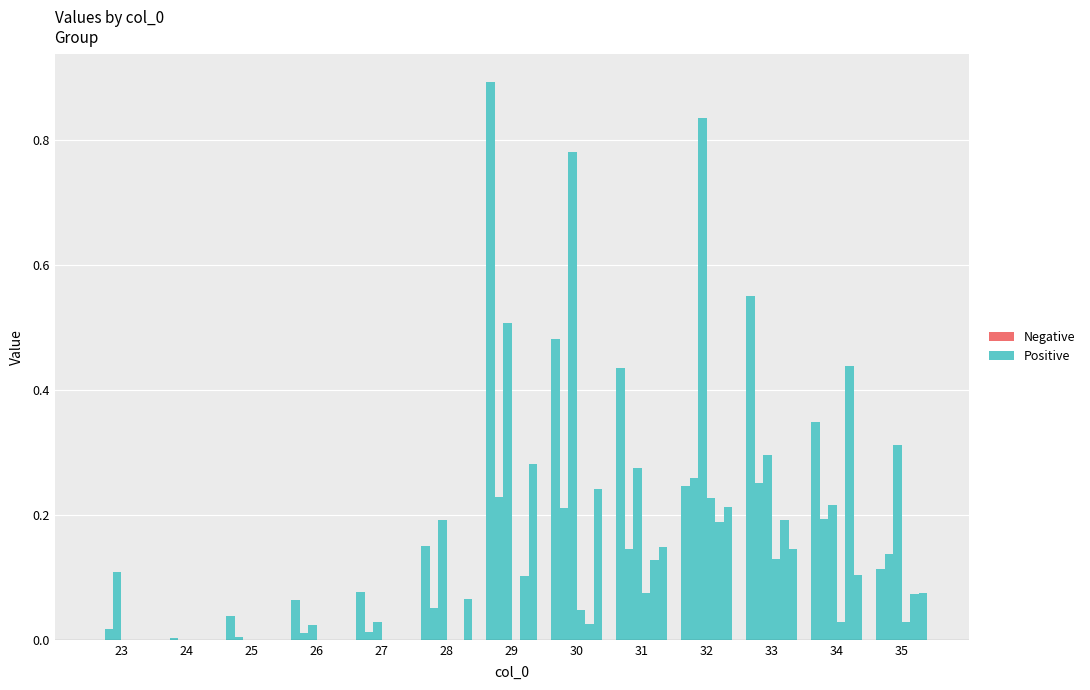

The chart shows a value of 0.1 at 31. True or false?

False